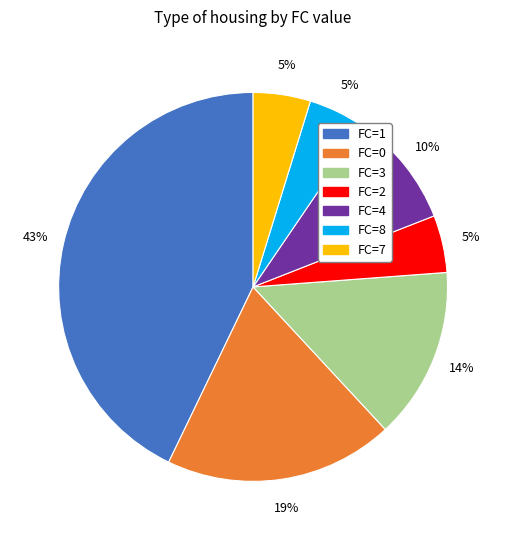

Does any single category account for the majority?

No